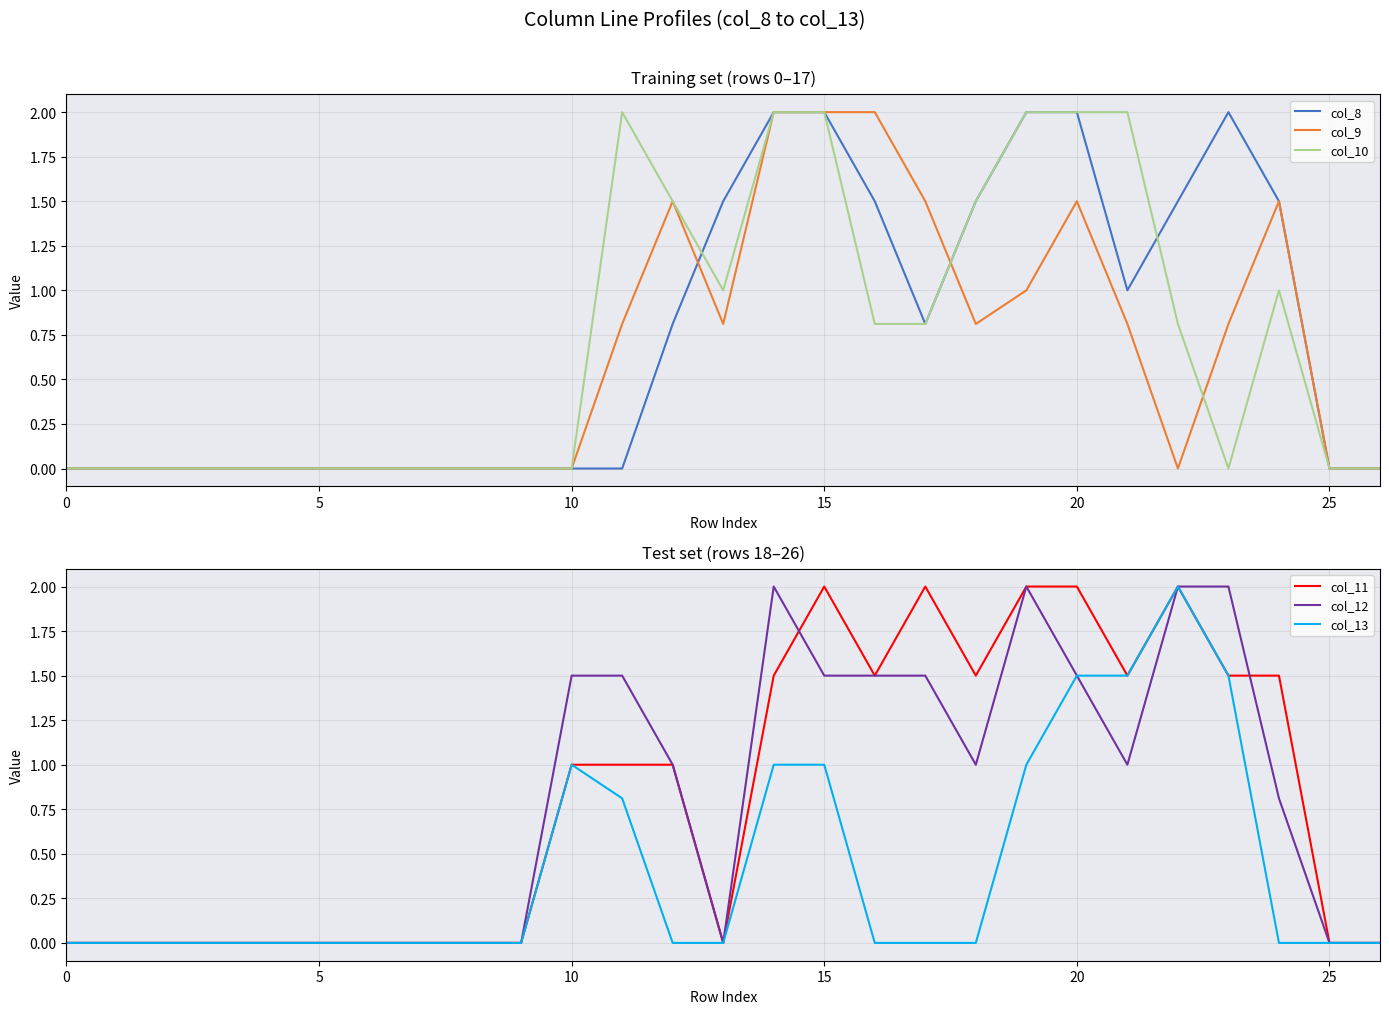

Reading left to right, extract all data points from this chart.

col_8: 0.0	0.0	0.0	0.0	0.0	0.0	0.0	0.0	0.0	0.0	0.0	0.0	0.8	1.5	2.0	2.0	1.5	0.8	1.5	2.0	2.0	1.0	1.5	2.0	1.5	0.0	0.0
col_9: 0.0	0.0	0.0	0.0	0.0	0.0	0.0	0.0	0.0	0.0	0.0	0.8	1.5	0.8	2.0	2.0	2.0	1.5	0.8	1.0	1.5	0.8	0.0	0.8	1.5	0.0	0.0
col_10: 0.0	0.0	0.0	0.0	0.0	0.0	0.0	0.0	0.0	0.0	0.0	2.0	1.5	1.0	2.0	2.0	0.8	0.8	1.5	2.0	2.0	2.0	0.8	0.0	1.0	0.0	0.0
col_11: 0.0	0.0	0.0	0.0	0.0	0.0	0.0	0.0	0.0	0.0	1.0	1.0	1.0	0.0	1.5	2.0	1.5	2.0	1.5	2.0	2.0	1.5	2.0	1.5	1.5	0.0	0.0
col_12: 0.0	0.0	0.0	0.0	0.0	0.0	0.0	0.0	0.0	0.0	1.5	1.5	1.0	0.0	2.0	1.5	1.5	1.5	1.0	2.0	1.5	1.0	2.0	2.0	0.8	0.0	0.0
col_13: 0.0	0.0	0.0	0.0	0.0	0.0	0.0	0.0	0.0	0.0	1.0	0.8	0.0	0.0	1.0	1.0	0.0	0.0	0.0	1.0	1.5	1.5	2.0	1.5	0.0	0.0	0.0